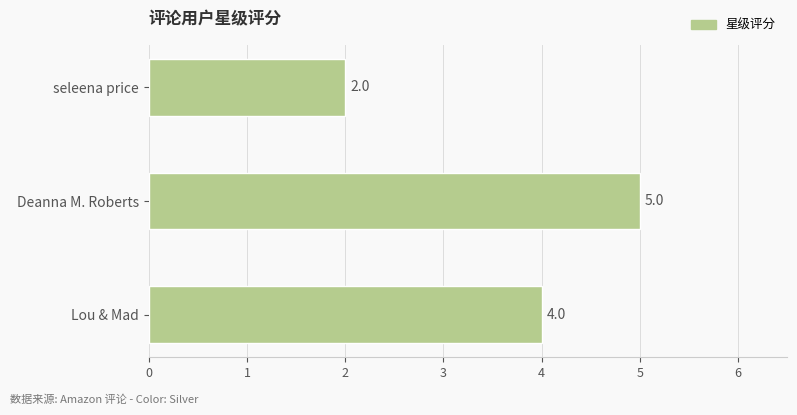

List the labels in order of value, largest first.

Deanna M. Roberts, Lou & Mad, seleena price